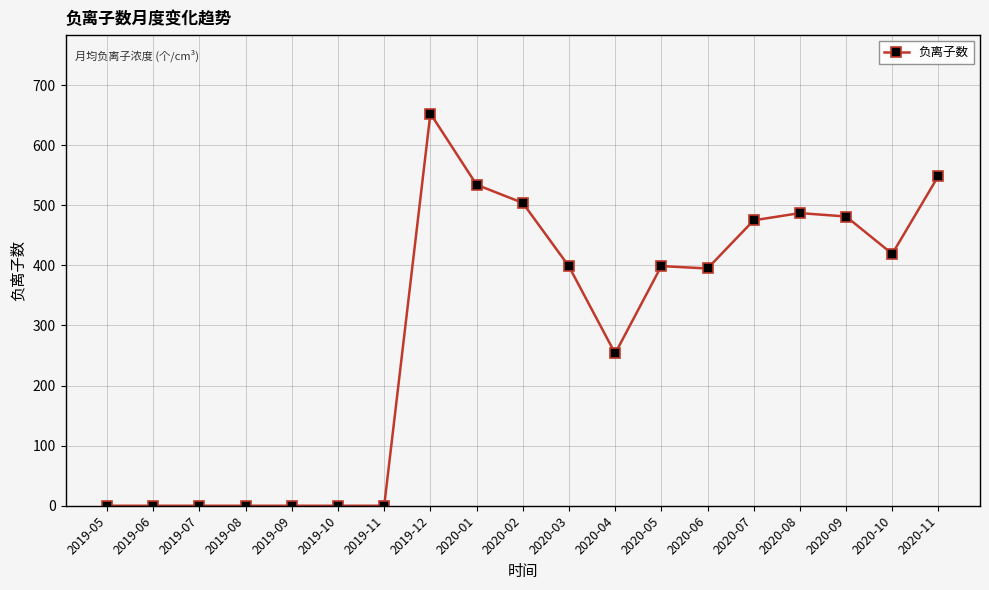

What is the greatest value displayed?

652.8